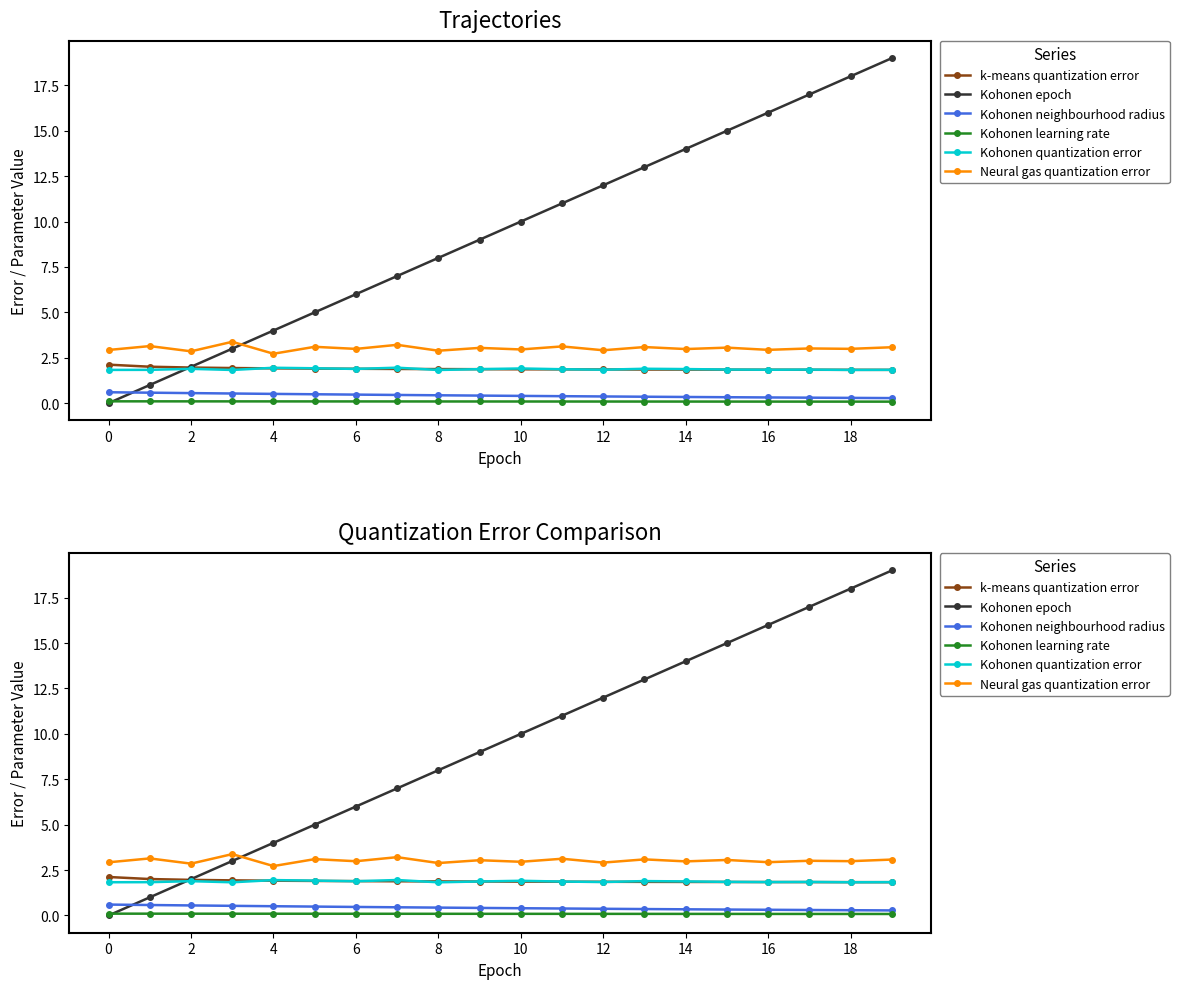

True or false: Neural gas quantization error and Kohonen quantization error cross at least once.

False